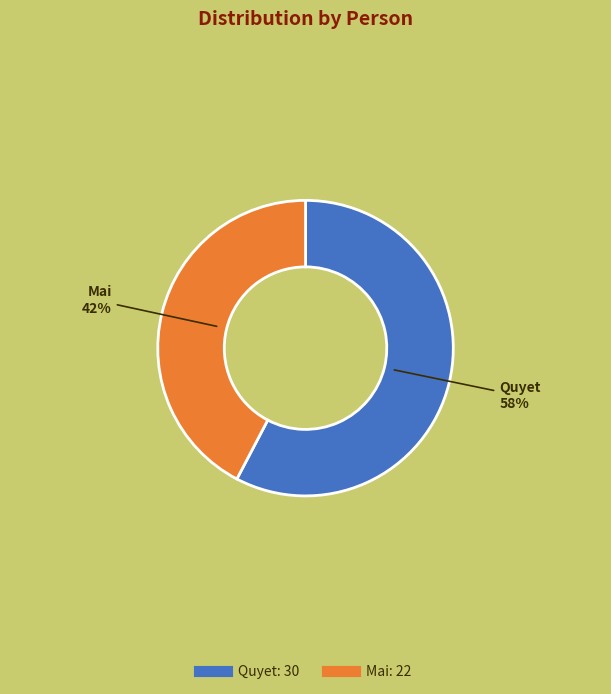

Count the number of slices in the pie.

2